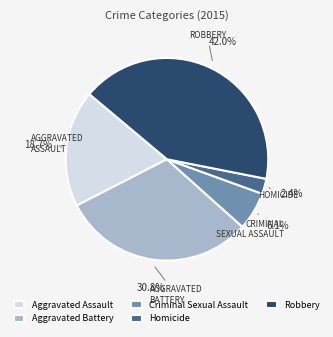

How many slices are in this pie chart?

5